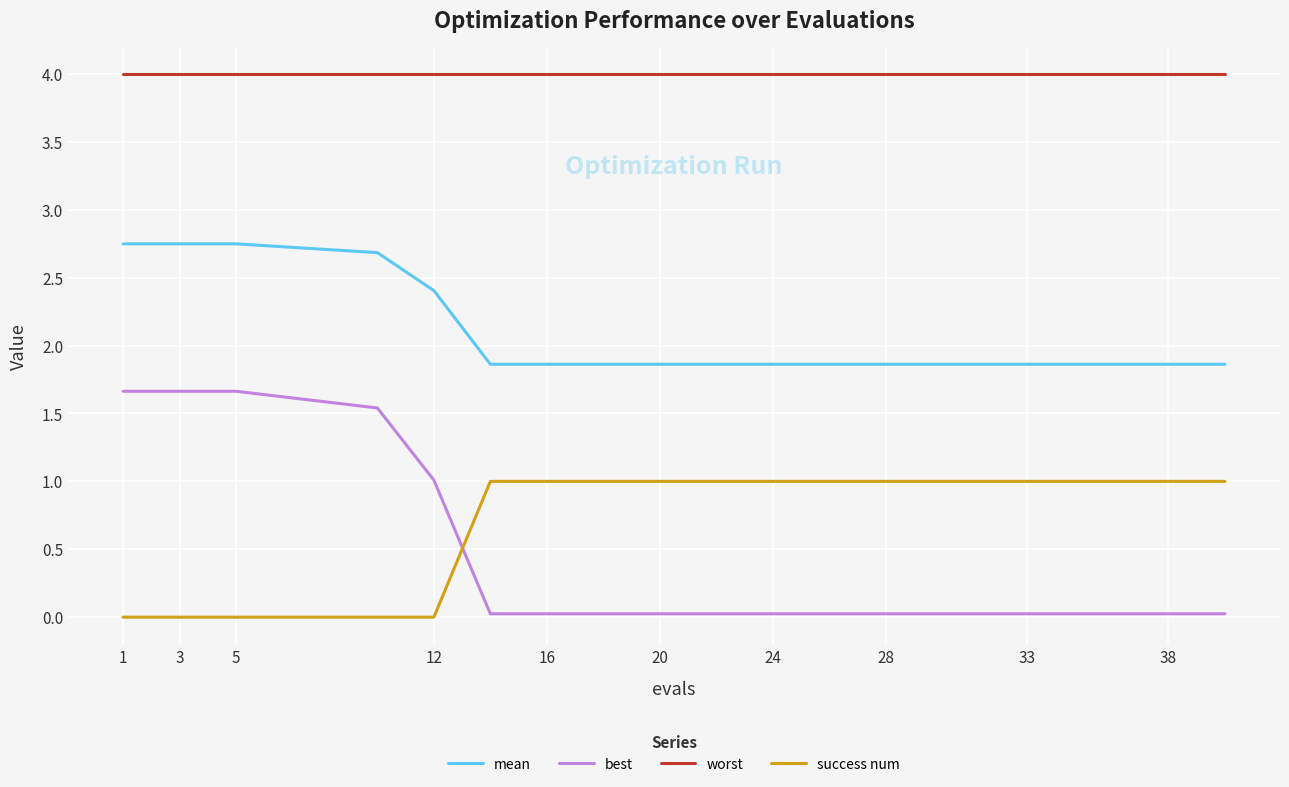

Rank the series by their maximum value, from lowest to highest.

success num, best, mean, worst